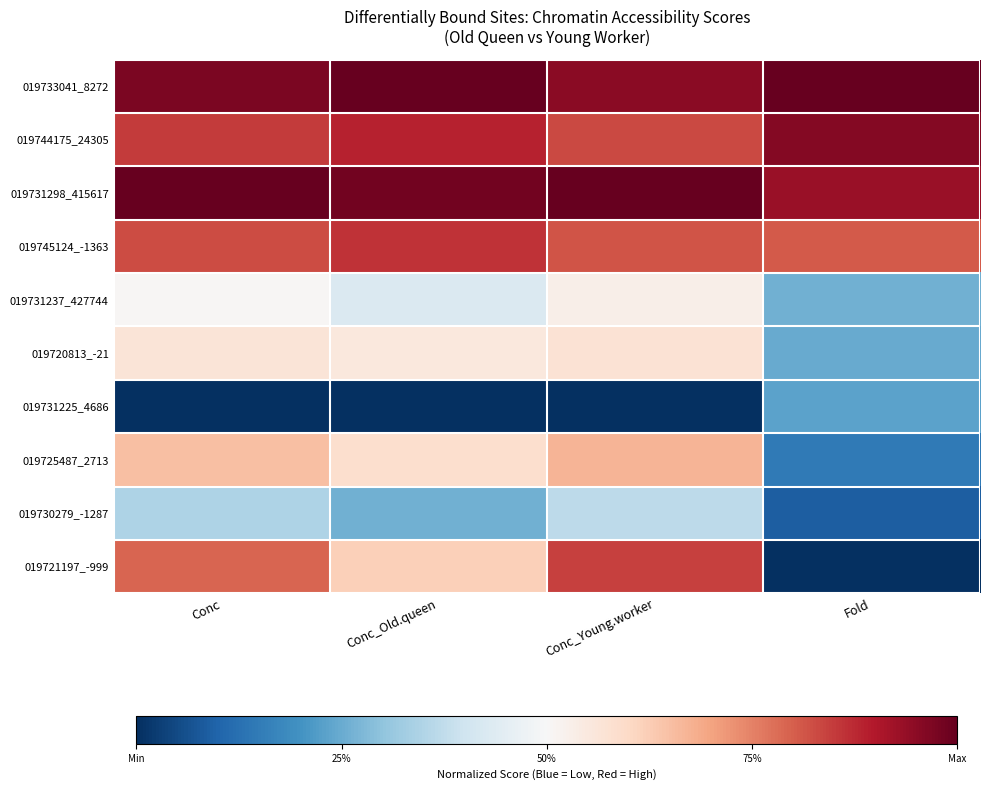

List the series in order of their peak value, highest first.

019733041_8272, 019731298_415617, 019744175_24305, 019745124_-1363, 019721197_-999, 019725487_2713, 019720813_-21, 019731237_427744, 019730279_-1287, 019731225_4686